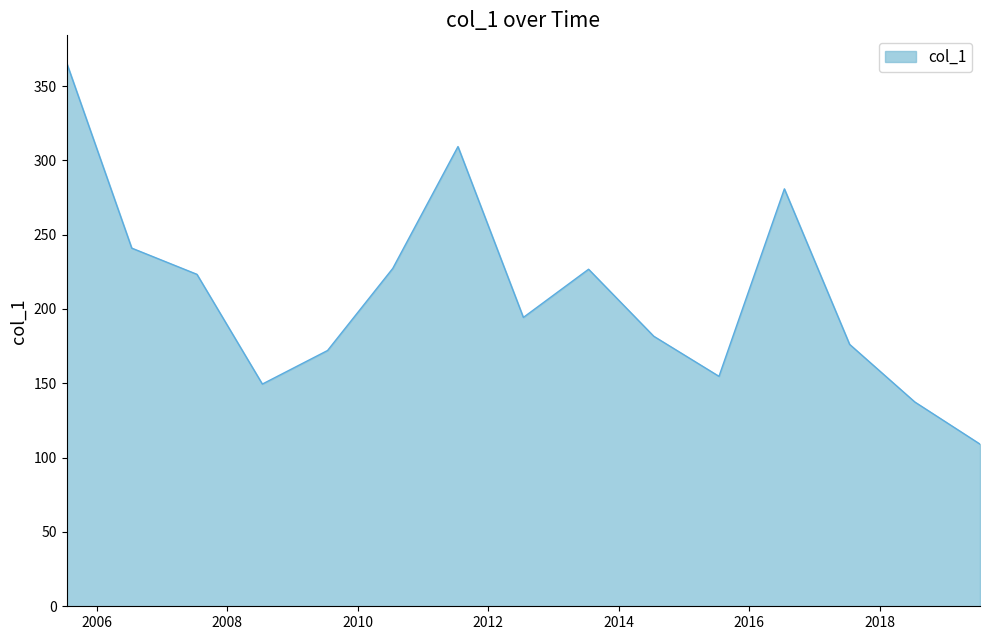

What is the minimum value shown in the chart?

109.1